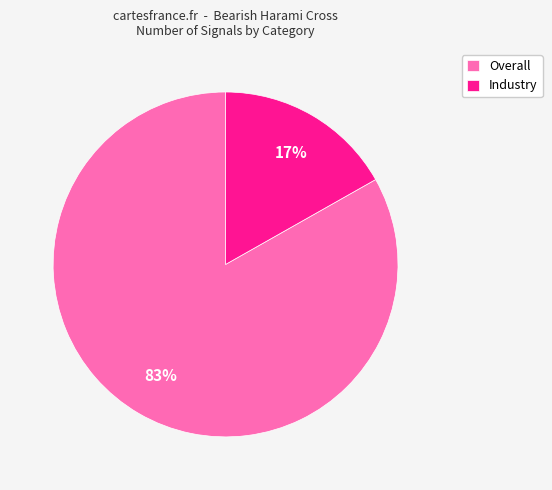

To the nearest percent, what is the average slice percentage?

50%